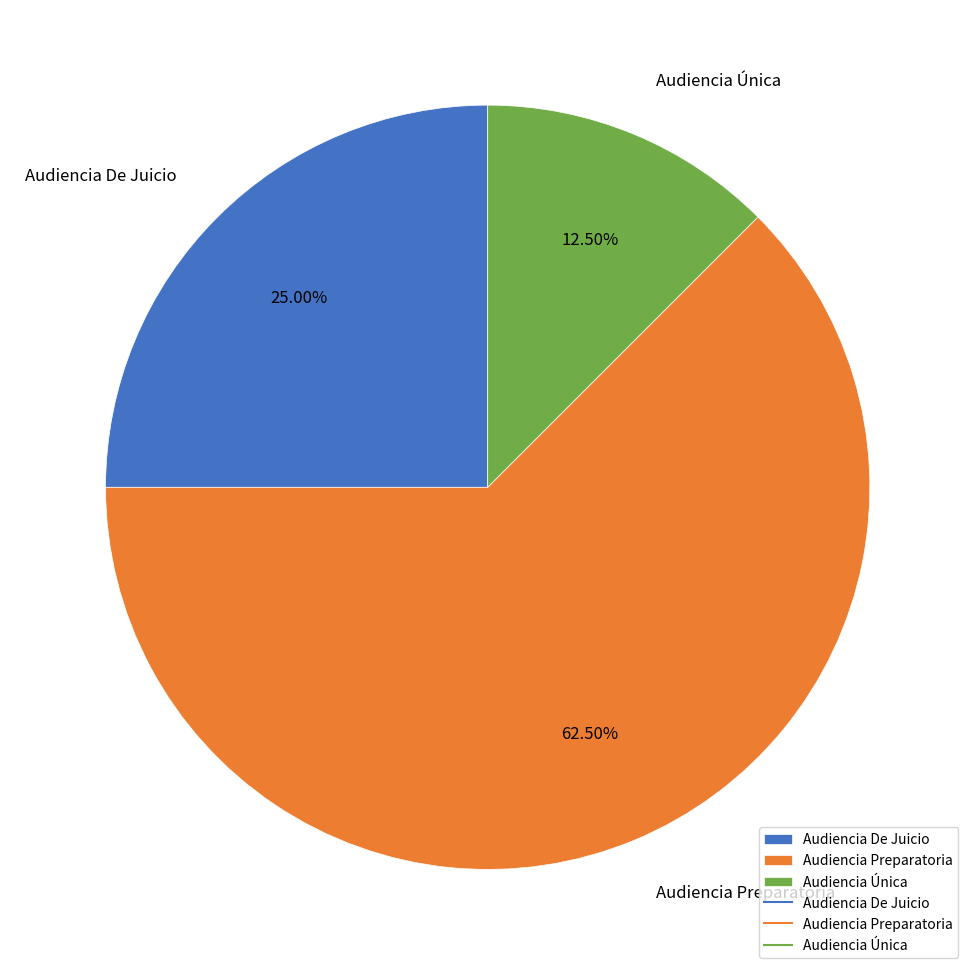

How many segments does this pie chart have?

3